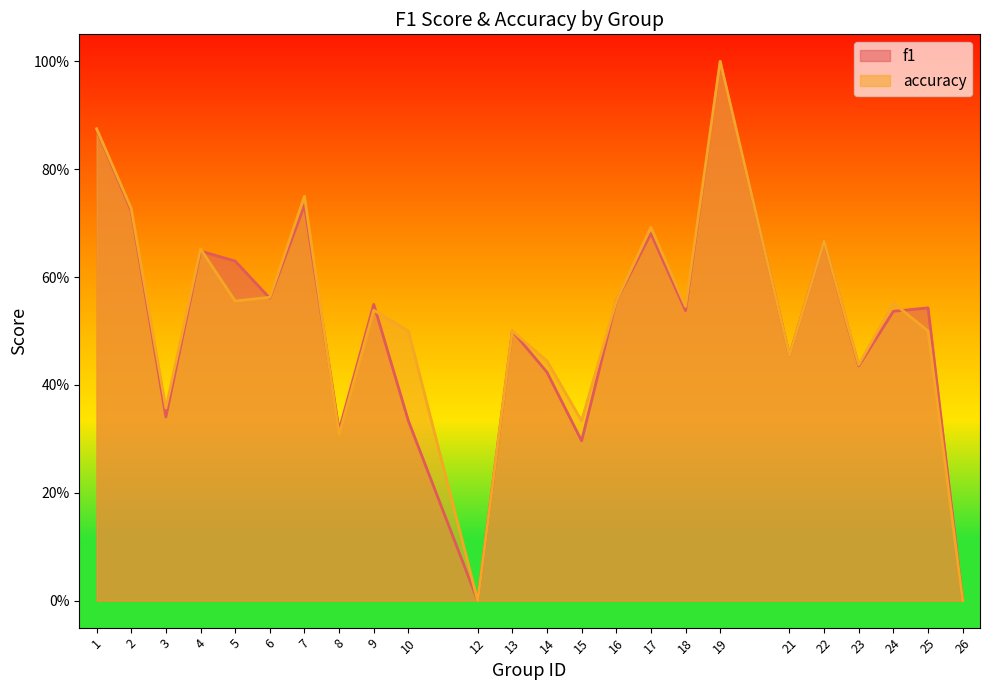

How many series are shown in this chart?

2